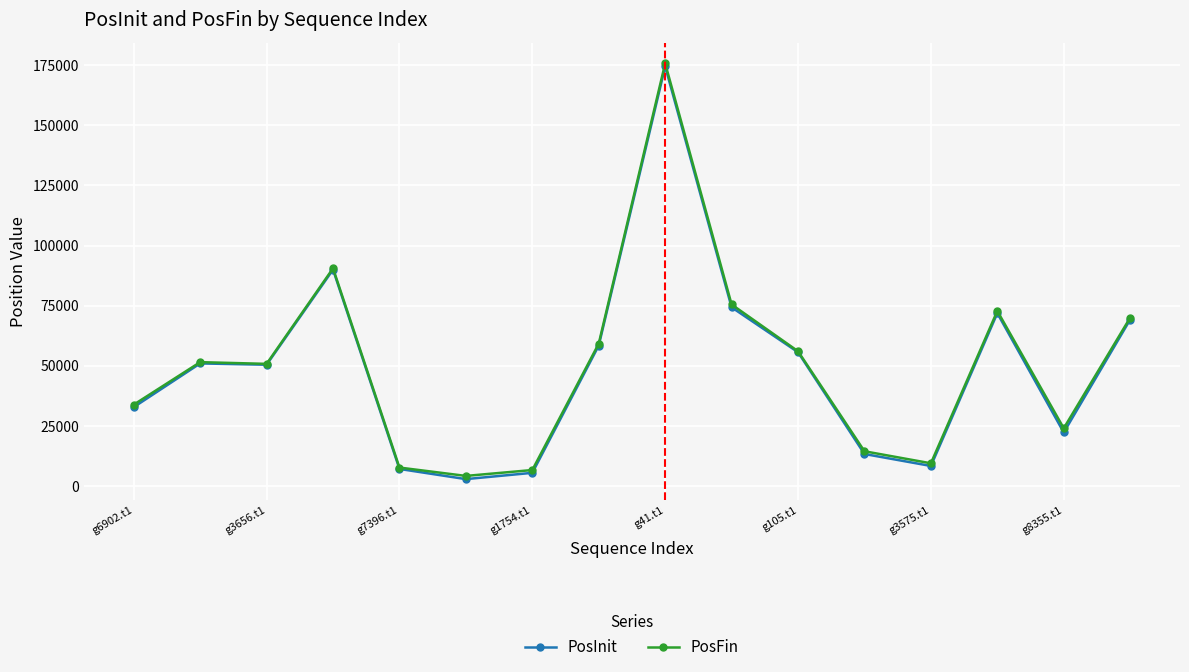

True or false: PosInit has more than 2 interior local peaks.

True